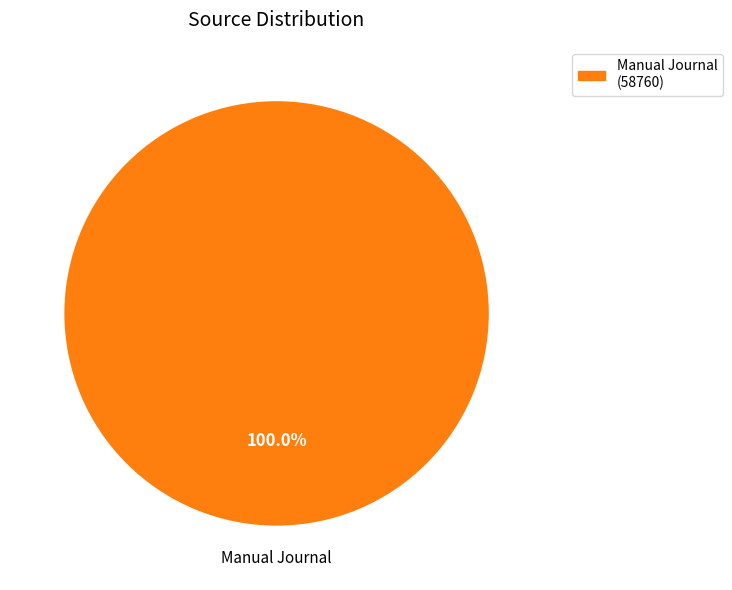

Does Manual Journal (58760) account for over 50% of the chart?

Yes